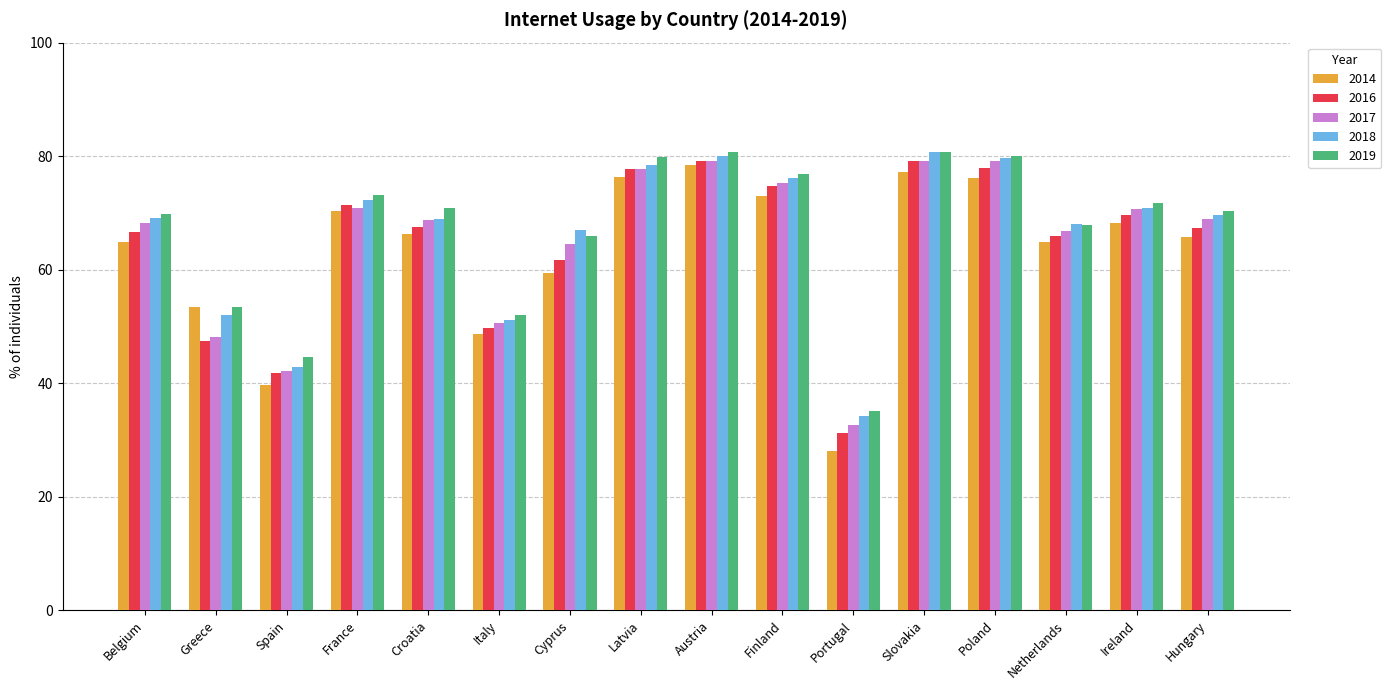

Where is 2018 nearest to the value 57?

Greece